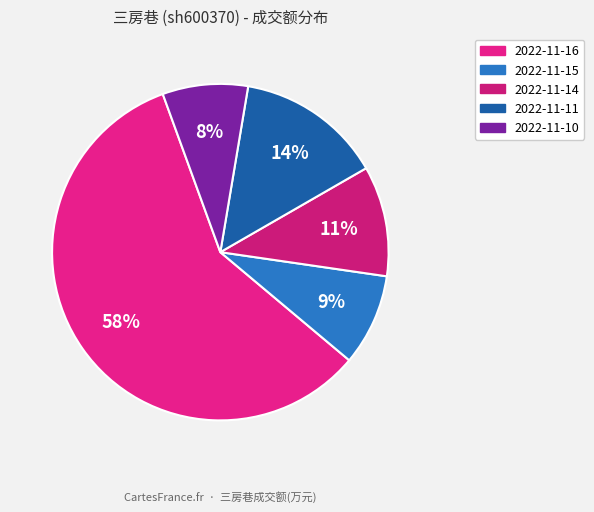

To the nearest percent, what portion does 2022-11-10 represent?

8%